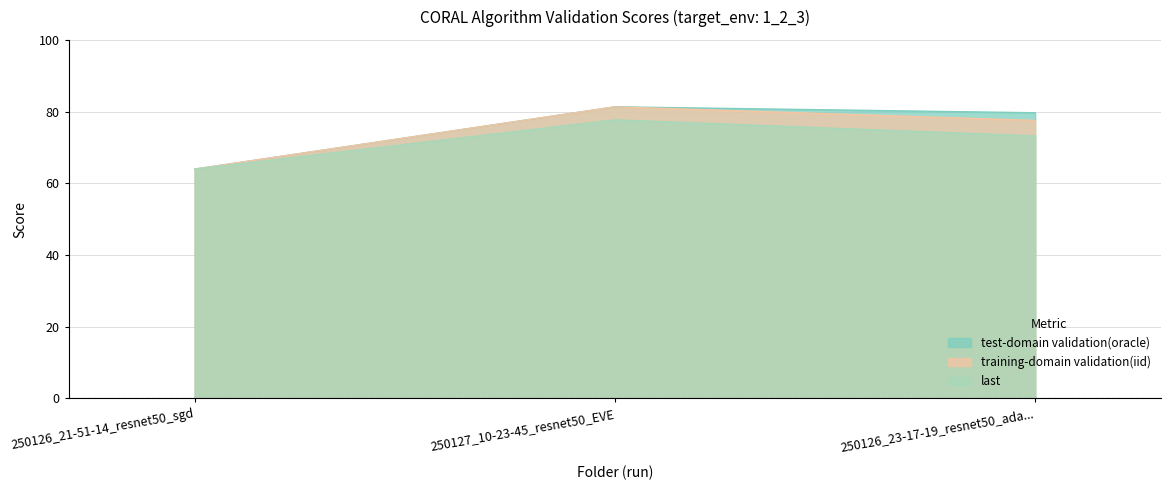

What is the difference between the training-domain validation(iid) values at 250126_21-51-14_resnet50_sgd and 250127_10-23-45_resnet50_EVE?

17.4